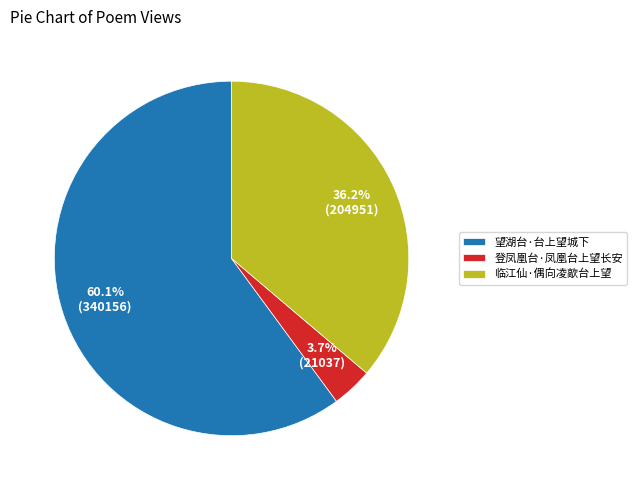

Which category accounts for the majority?

望湖台·台上望城下